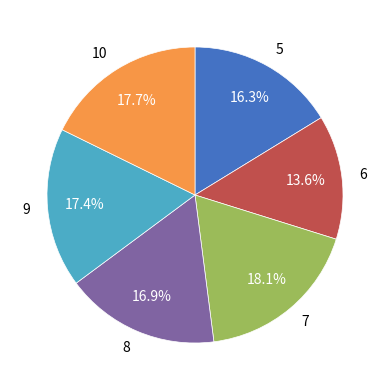

Does 9 account for over 50% of the chart?

No